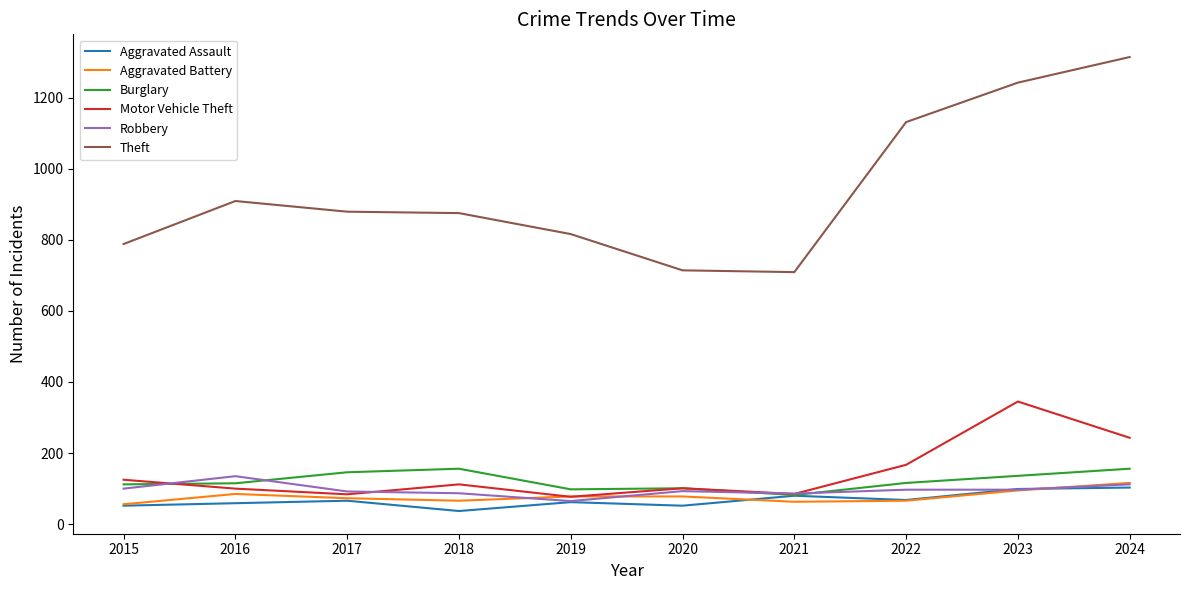

What are all the series names shown in the legend?

Aggravated Assault, Aggravated Battery, Burglary, Motor Vehicle Theft, Robbery, Theft